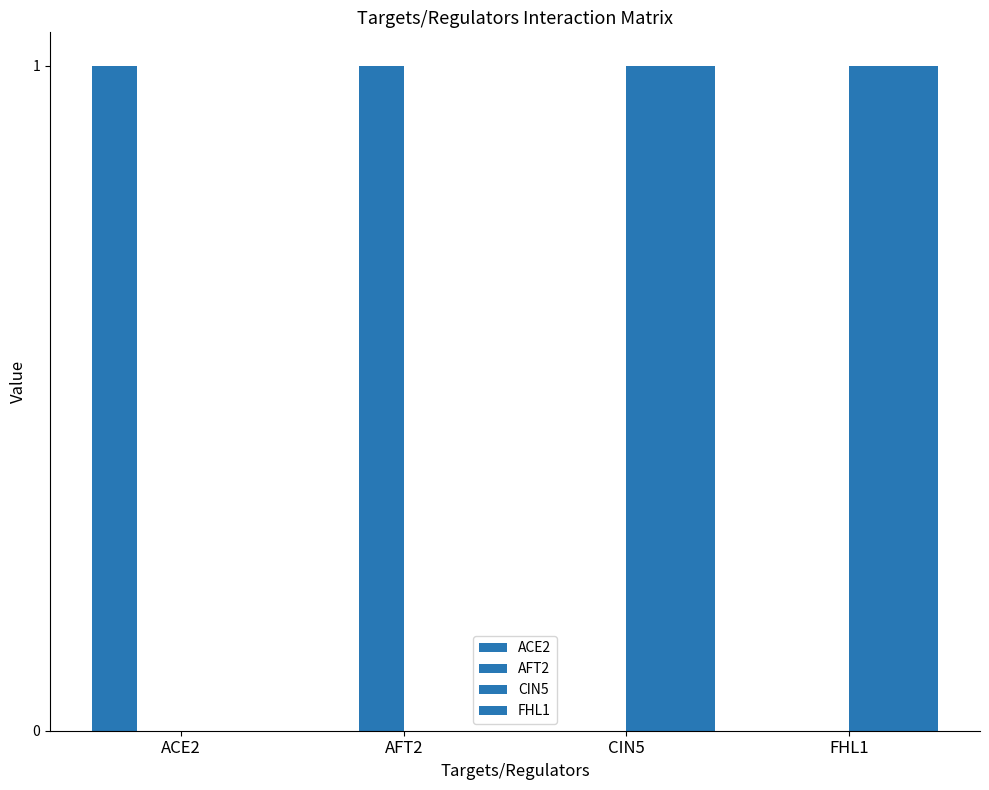

Are the bars horizontal?

No